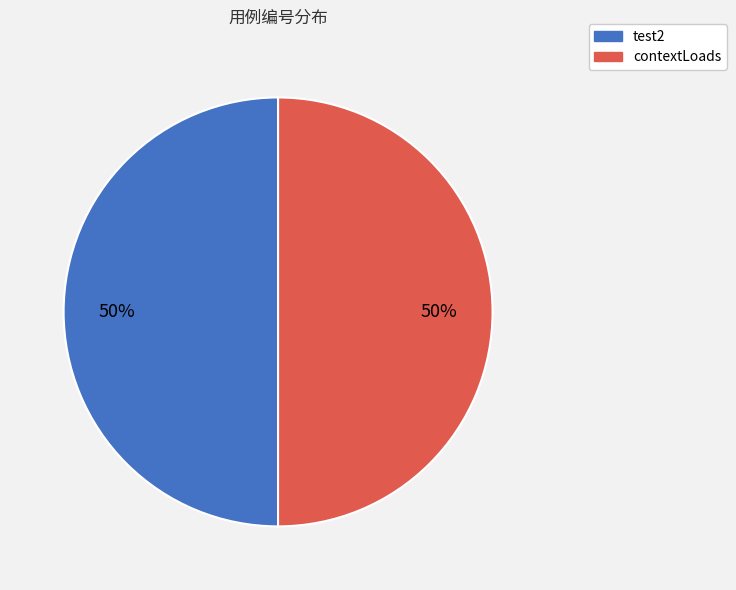

Is it true that test2 is 50% of the pie?

True